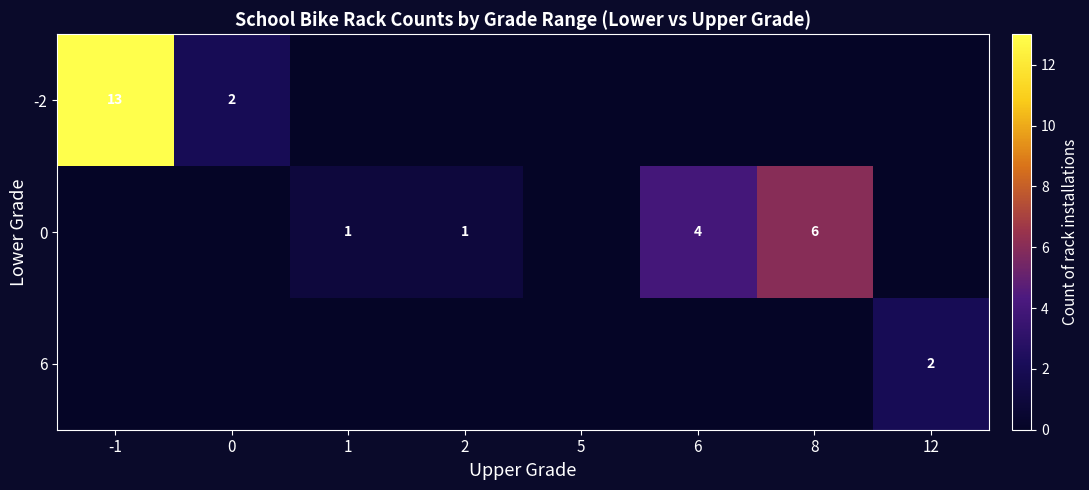

The 0 series shows 1 at 2. True or false?

True